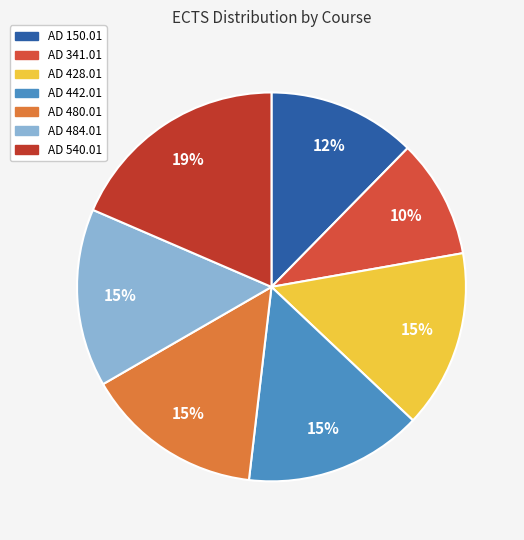

Which has a higher value, AD 341.01 or AD 150.01?

AD 150.01